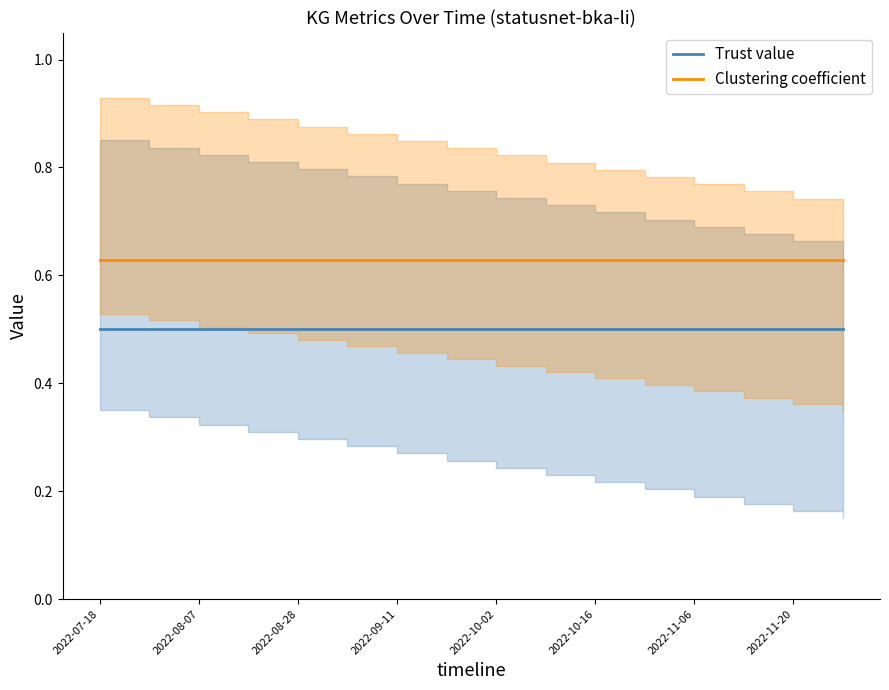

True or false: Clustering coefficient and Trust value cross at least once.

False